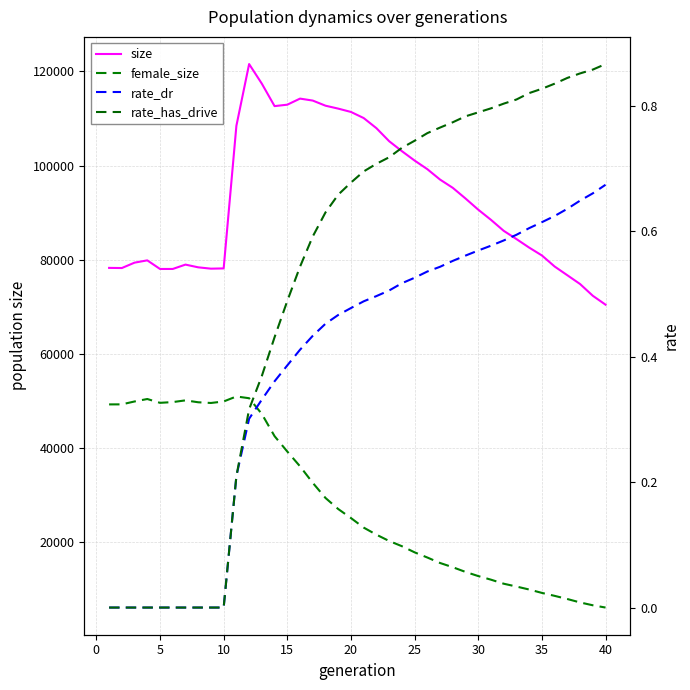

True or false: female_size and rate_dr cross at least once.

False